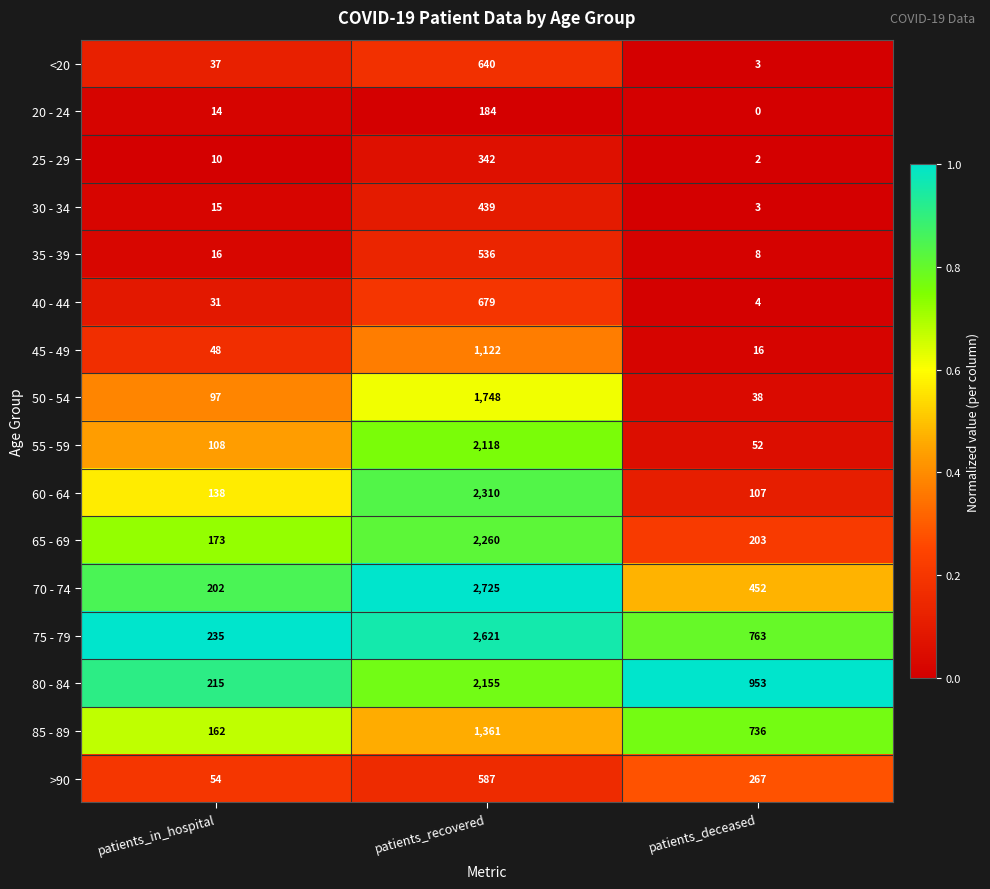

At which category does the chart reach its minimum across all series?

patients_deceased